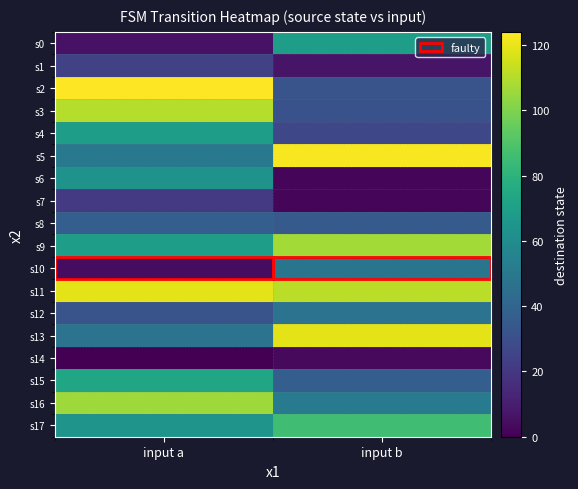

What is the total value across all series at input b?

937